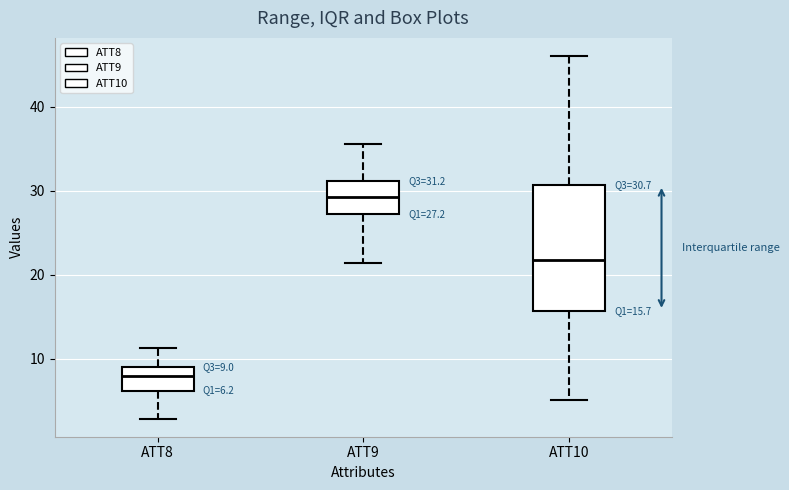

Which box's median line is the highest?

ATT9